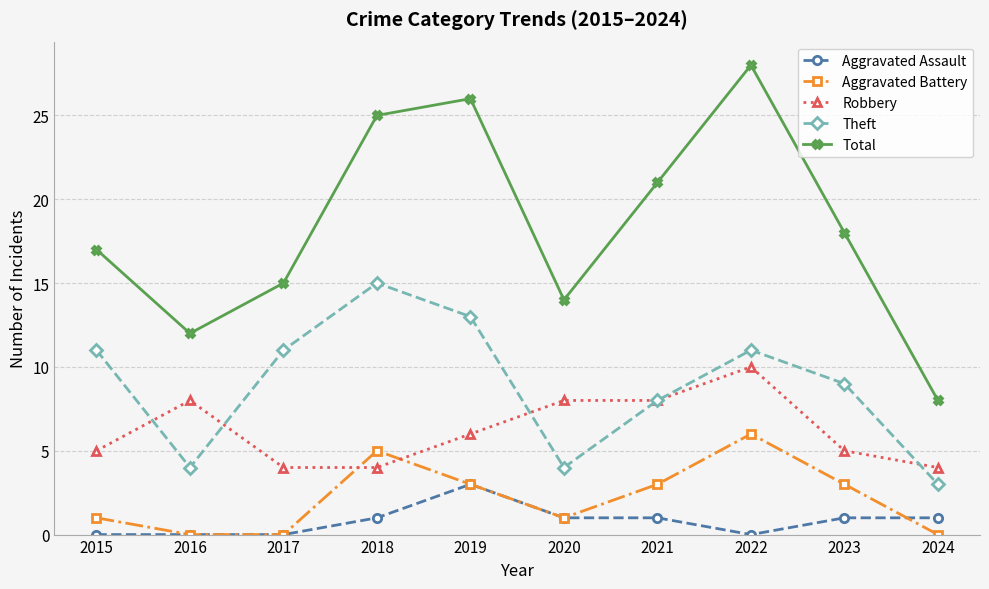

True or false: Aggravated Assault and Robbery cross at least once.

False